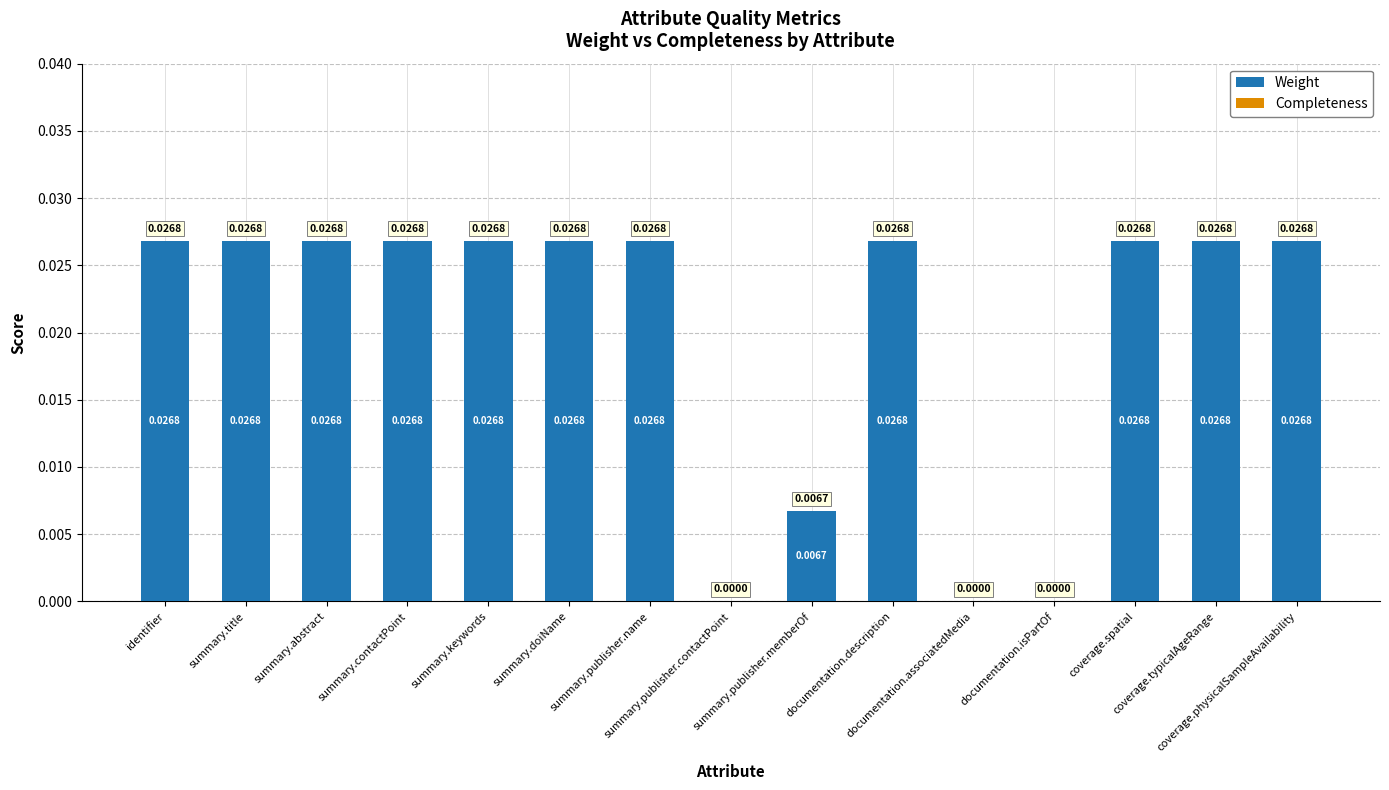

Which has a higher value, coverage.physicalSampleAvailability or documentation.associatedMedia?

coverage.physicalSampleAvailability